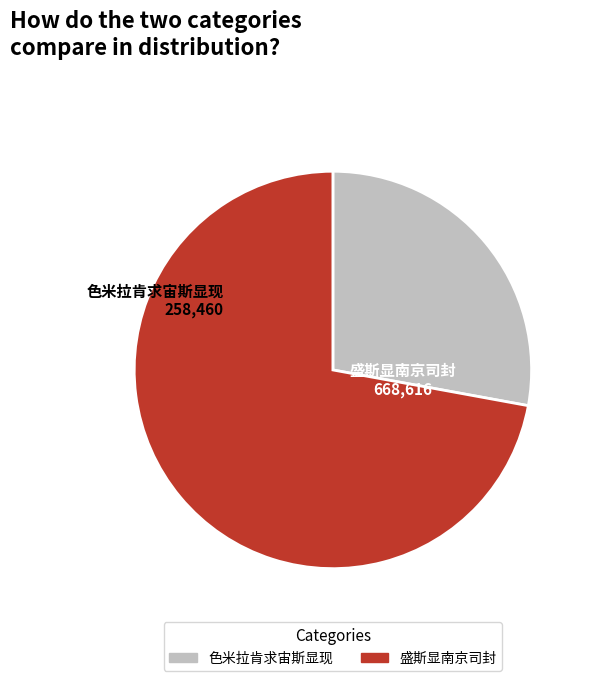

Is the sum of 盛斯显南京司封 and 色米拉肯求宙斯显现 greater than half?

Yes